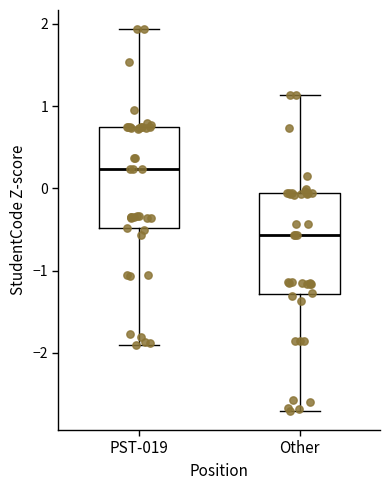

Reading left to right, read every box against the y-axis: the position of its median line, the range the box covers, and the ends of its whiskers. The values are not printed on the chart, so give them approximately, as read against the axis.

PST-019: median 0.2, box -0.5 to 0.7, whiskers -1.9 to 1.9
Other: median -0.6, box -1.3 to -0.1, whiskers -2.7 to 1.1